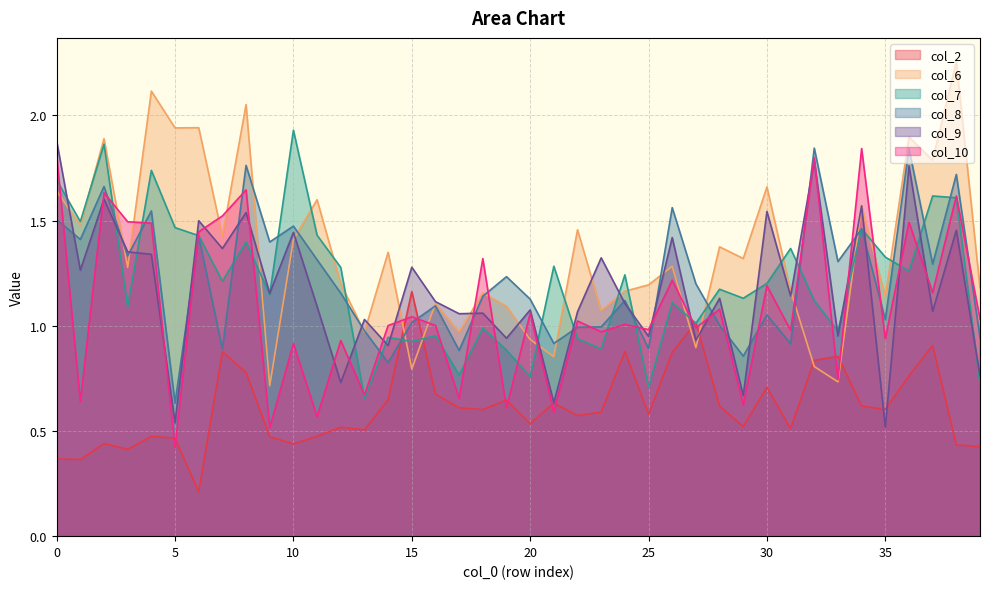

Reading right to left, what are all the values shown in this chart?

col_2: 0.4	0.4	0.9	0.8	0.6	0.6	0.9	0.8	0.5	0.7	0.5	0.6	1.0	0.9	0.6	0.9	0.6	0.6	0.6	0.5	0.6	0.6	0.6	0.7	1.2	0.6	0.5	0.5	0.5	0.4	0.5	0.8	0.9	0.2	0.5	0.5	0.4	0.4	0.4	0.4
col_6: 1.2	2.3	1.8	1.9	1.1	1.6	0.7	0.8	1.2	1.7	1.3	1.4	0.9	1.3	1.2	1.2	1.1	1.5	0.9	0.9	1.1	1.2	1.0	1.1	0.8	1.3	1.0	1.2	1.6	1.4	0.7	2.1	1.4	1.9	1.9	2.1	1.3	1.9	1.5	1.6
col_7: 0.7	1.6	1.6	1.3	1.3	1.5	1.0	1.1	1.4	1.2	1.1	1.2	1.0	1.1	0.7	1.2	0.9	0.9	1.3	0.8	0.9	1.0	0.8	1.0	0.9	0.9	0.7	1.3	1.4	1.9	1.1	1.4	1.2	1.4	1.5	1.7	1.1	1.9	1.5	1.7
col_8: 0.9	1.7	1.3	1.8	1.0	1.5	1.3	1.8	0.9	1.1	0.9	1.0	1.2	1.6	0.9	1.1	1.0	1.0	0.9	1.1	1.2	1.1	0.9	1.1	1.0	0.8	1.0	1.2	1.3	1.5	1.4	1.8	0.9	1.4	0.6	1.5	1.3	1.7	1.4	1.5
col_9: 0.8	1.5	1.1	1.8	0.5	1.6	1.0	1.8	1.1	1.5	0.7	1.1	0.9	1.4	0.9	1.1	1.3	1.1	0.6	1.1	0.9	1.1	1.1	1.1	1.3	0.9	1.0	0.7	1.1	1.4	1.2	1.5	1.4	1.5	0.5	1.3	1.4	1.6	1.3	1.9
col_10: 1.0	1.6	1.2	1.5	0.9	1.8	0.7	1.8	1.0	1.2	0.6	1.1	1.0	1.2	1.0	1.0	1.0	1.0	0.6	1.1	0.6	1.3	0.7	1.0	1.0	1.0	0.7	0.9	0.6	0.9	0.5	1.6	1.5	1.4	0.4	1.5	1.5	1.6	0.6	1.8